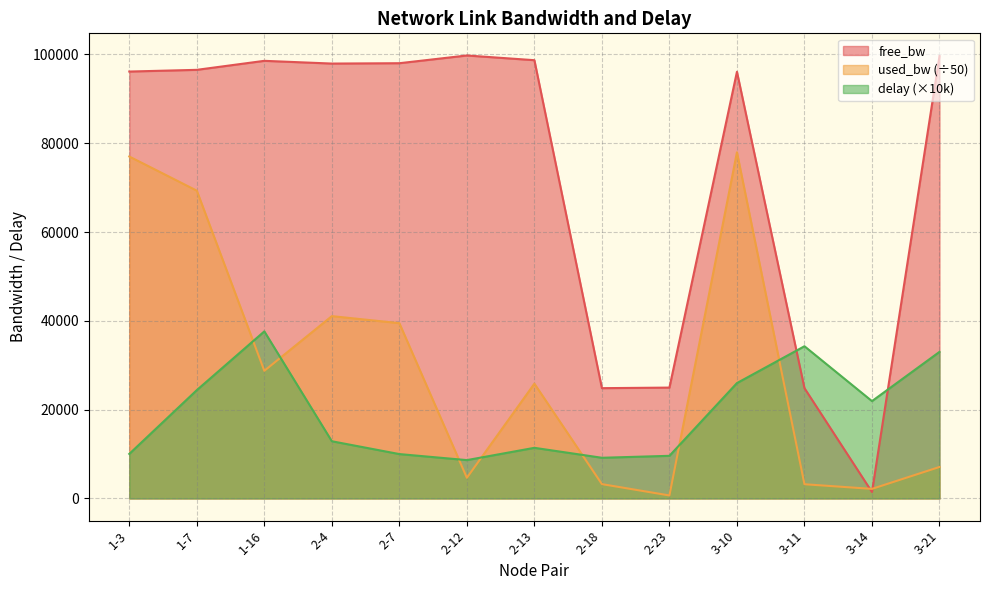

Where is the first local maximum for used_bw?

2-4